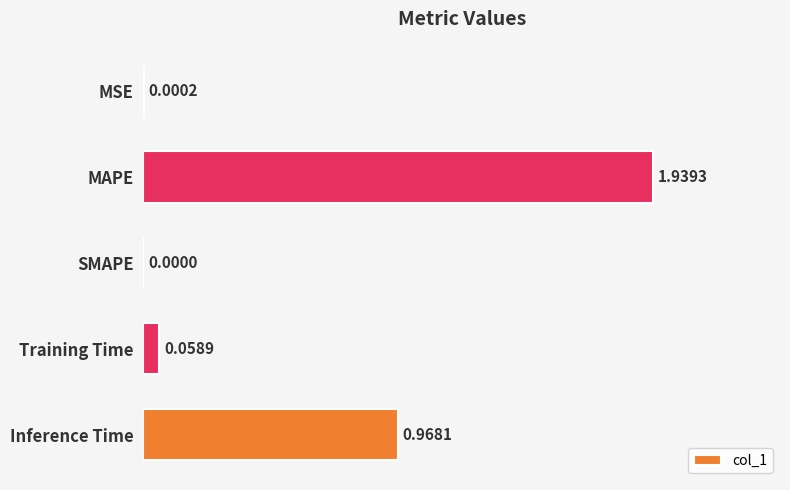

What is the sum of all values?

3.0